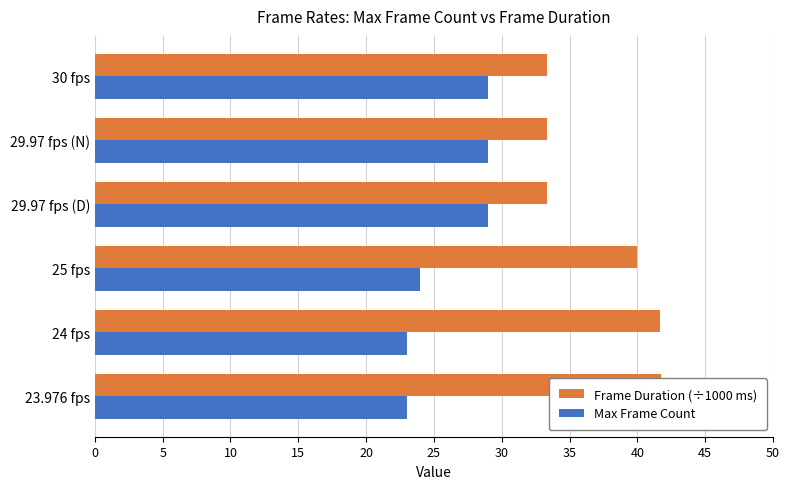

Which series has the largest range (max minus min)?

Frame Duration (÷1000 ms)